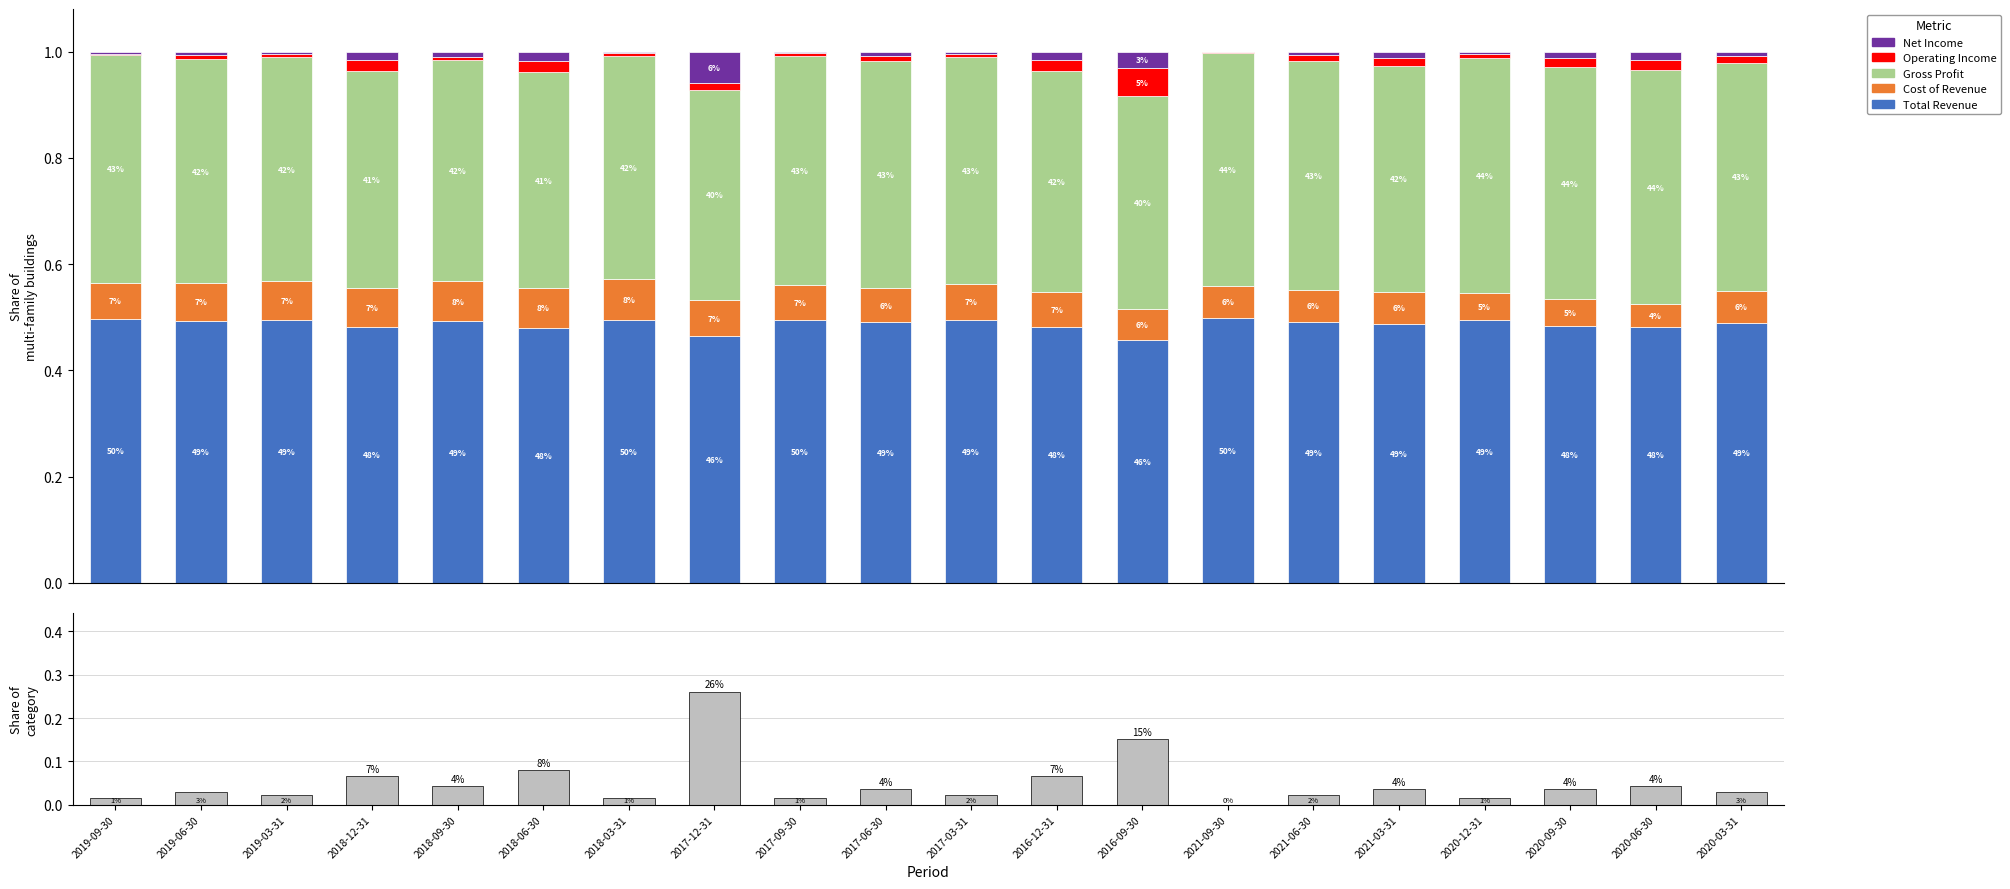

Between 2017-09-30 and 2021-09-30, which series saw the biggest shift?

Net Income share